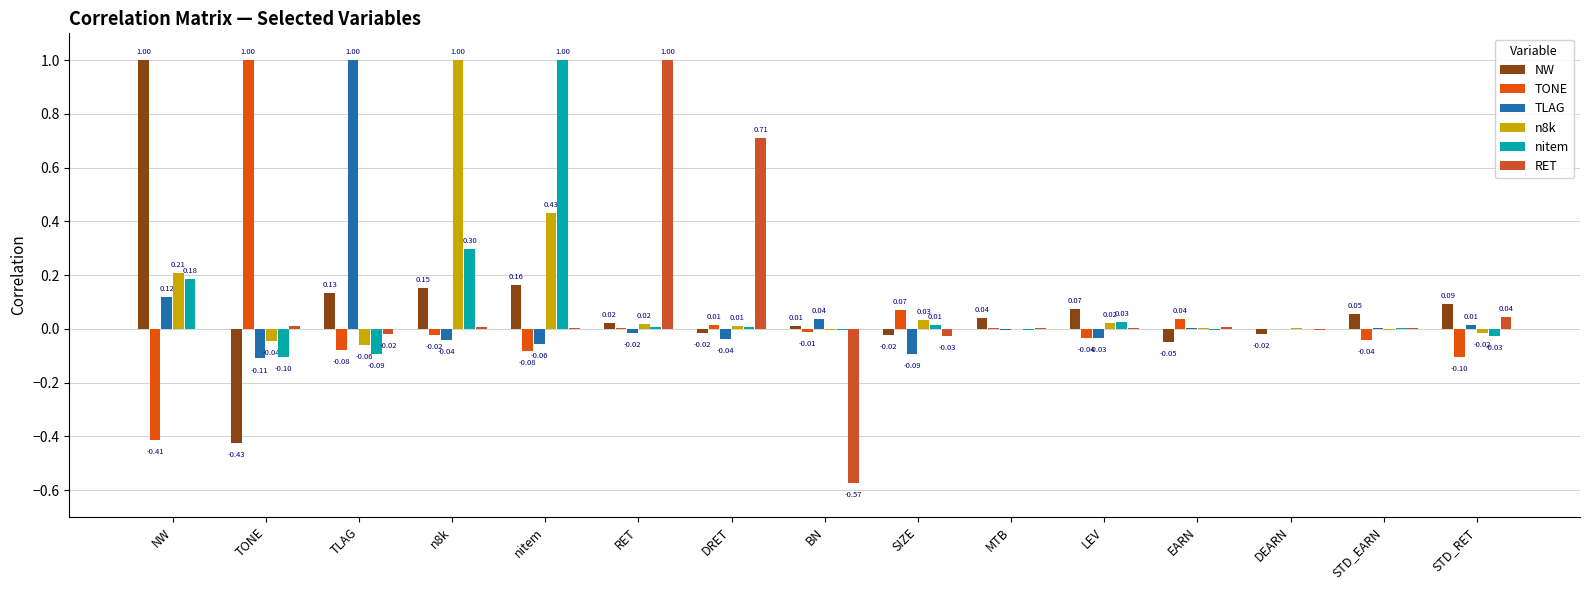

Is the value of nitem at NW greater than the value of n8k at SIZE?

Yes